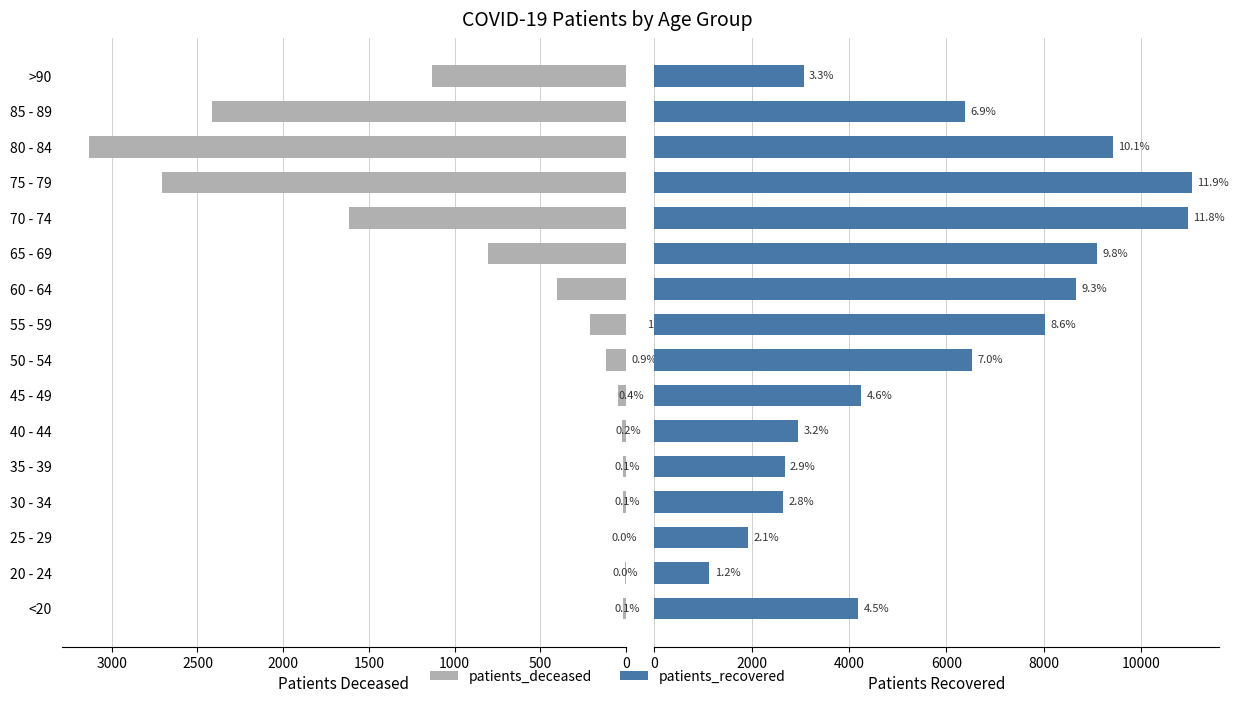

List the series in order of their peak value, lowest first.

patients_deceased, patients_recovered